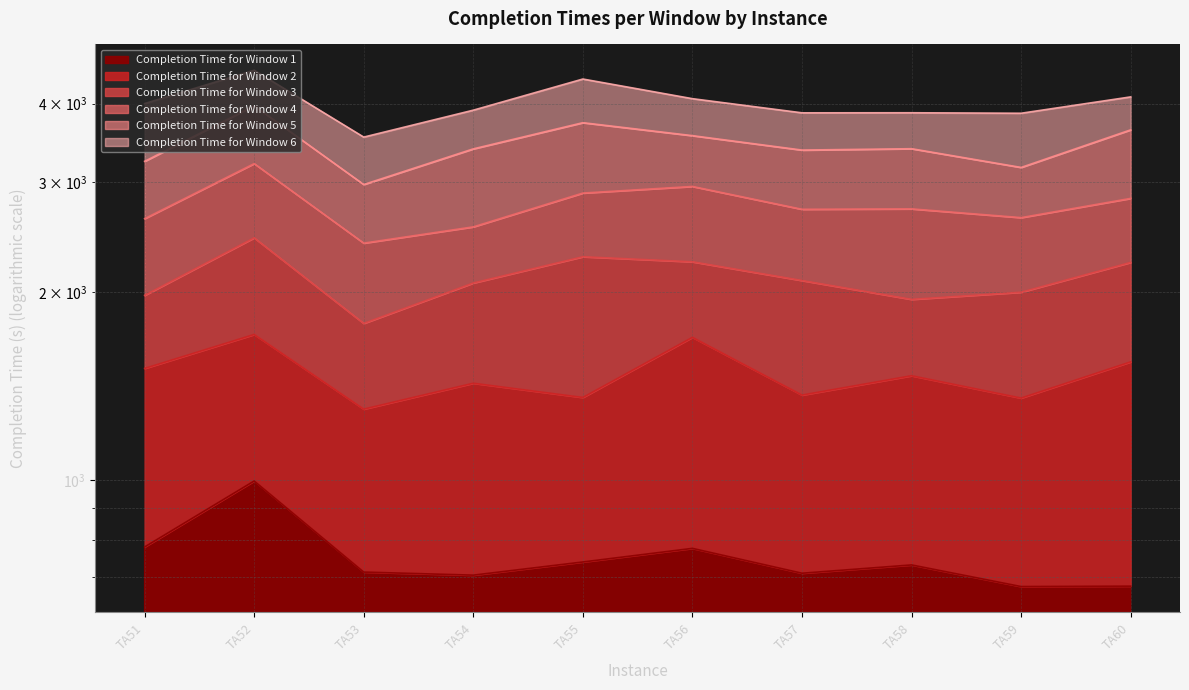

What is the difference between the second highest and minimum values in the Completion Time for Window 3 series?

496